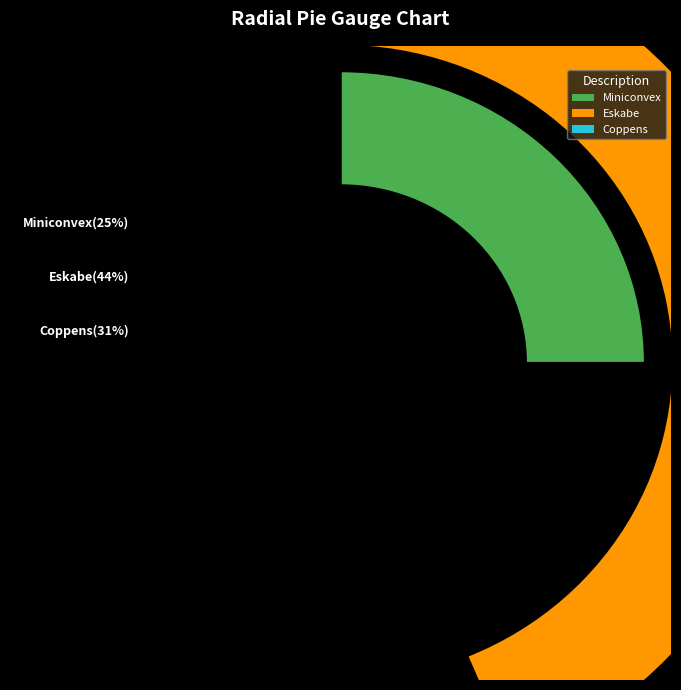

Combined, do Miniconvex and Coppens account for over 50%?

Yes